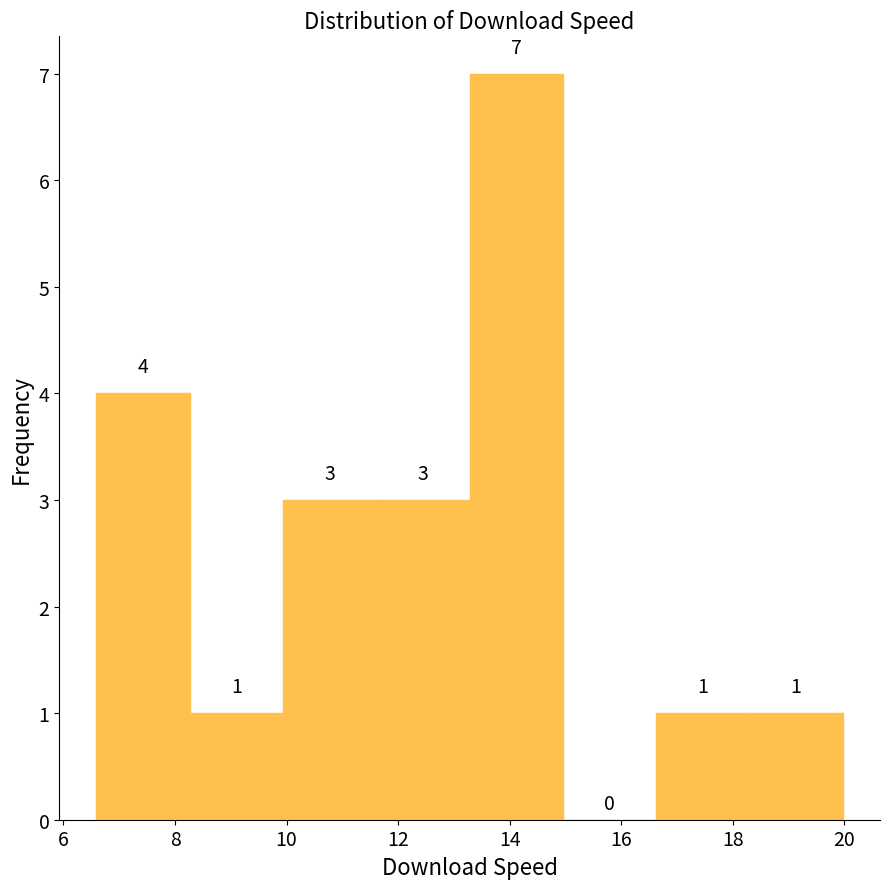

Over which range of the x-axis is the bar tallest?

13.2 to 15.0